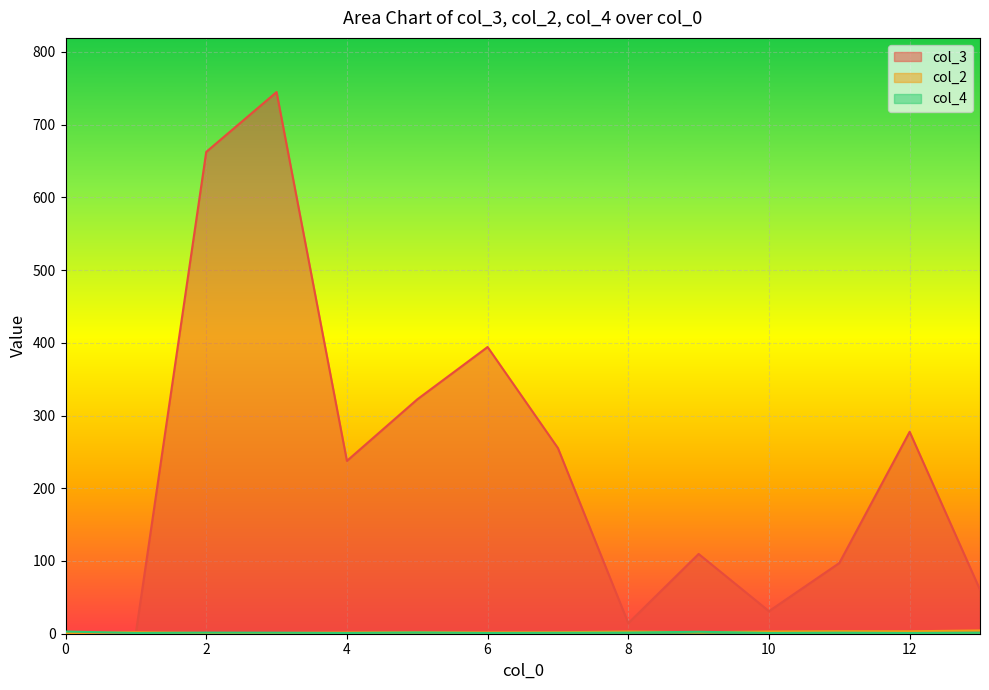

What is the difference between the second highest and minimum values in the col_4 series?

4